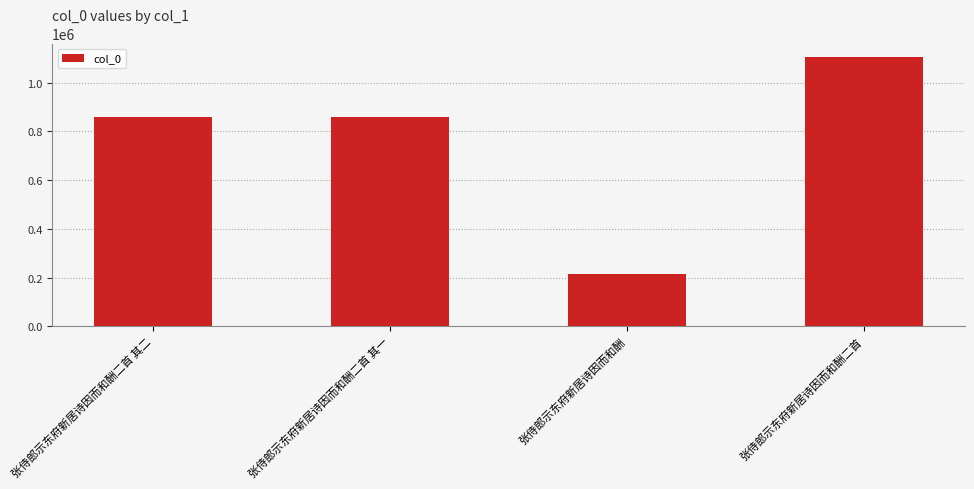

What is the change in value from 张侍郎示东府新居诗因而和酬 to 张侍郎示东府新居诗因而和酬二首?

+890810